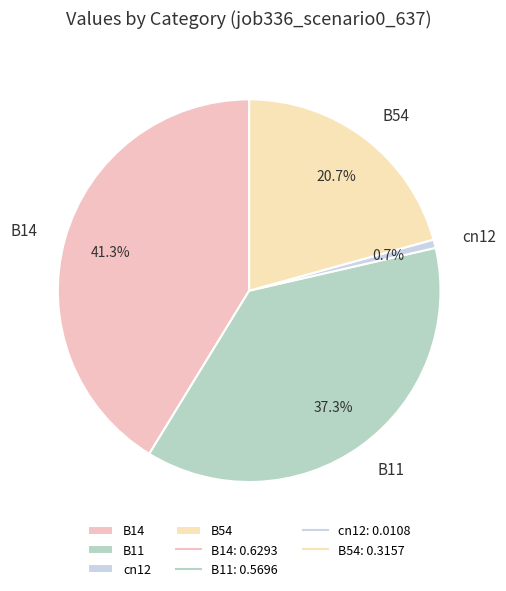

To the nearest percent, what is the average slice percentage?

25%